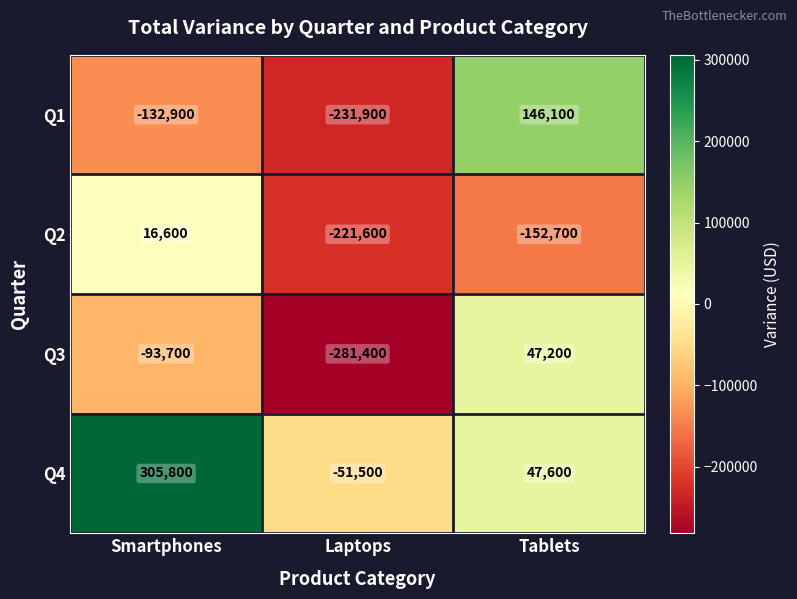

What value does the Q1 series have at Laptops, to the nearest 50?

-231900